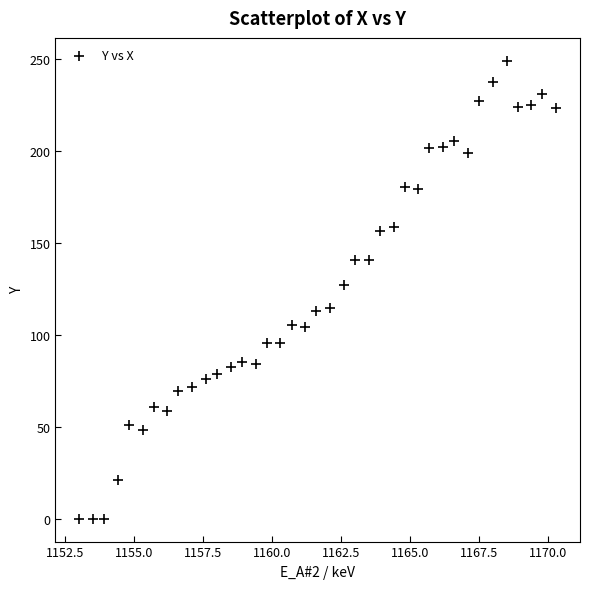

What Y value in the scatter plot is closest to 124?

127.0